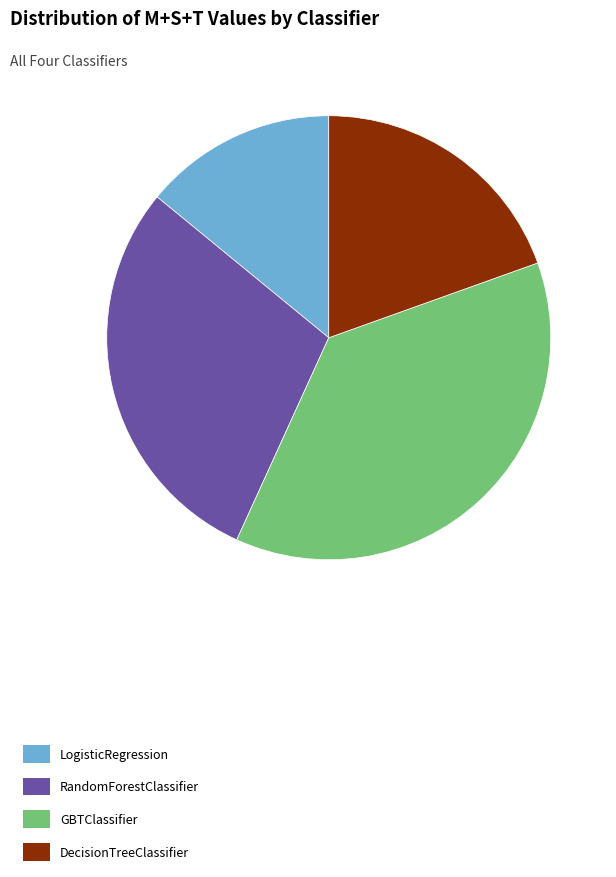

The GBTClassifier slice represents 37% of the pie. True or false?

True